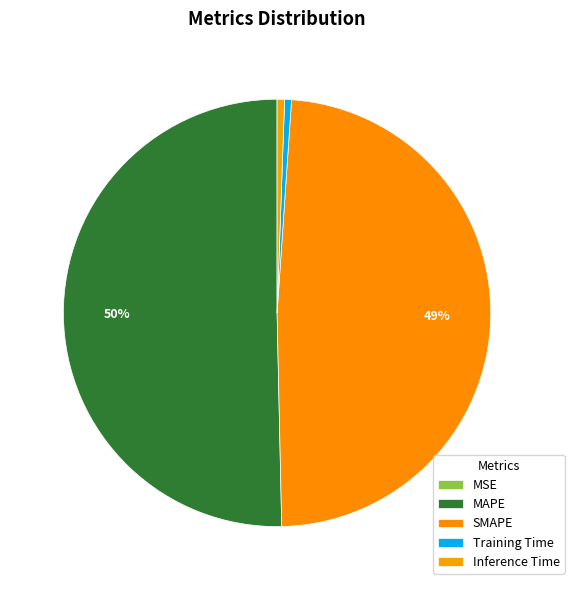

Rank the categories by value from highest to lowest.

MAPE, SMAPE, Inference Time, Training Time, MSE